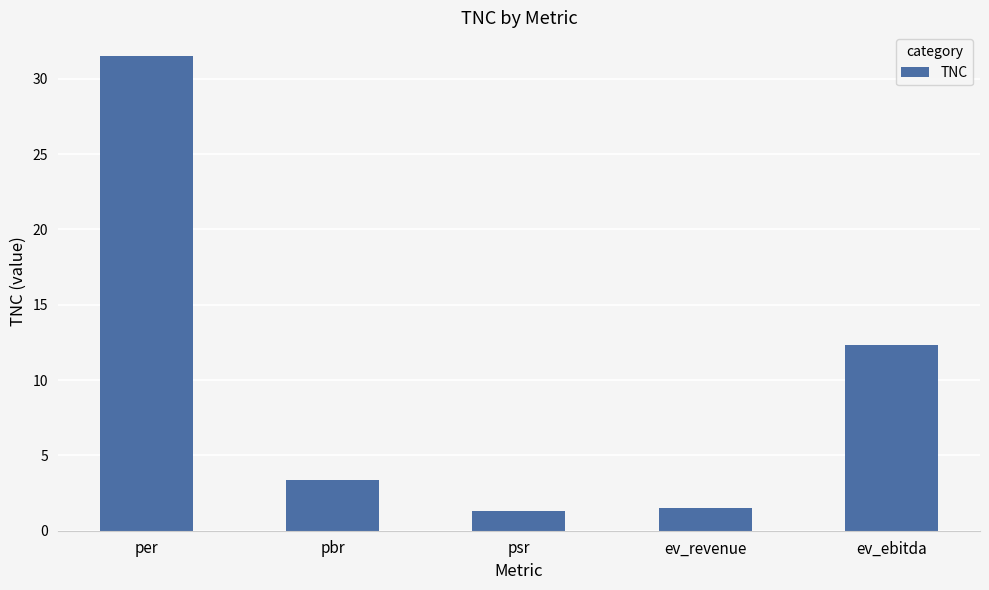

What position from the right is psr?

3